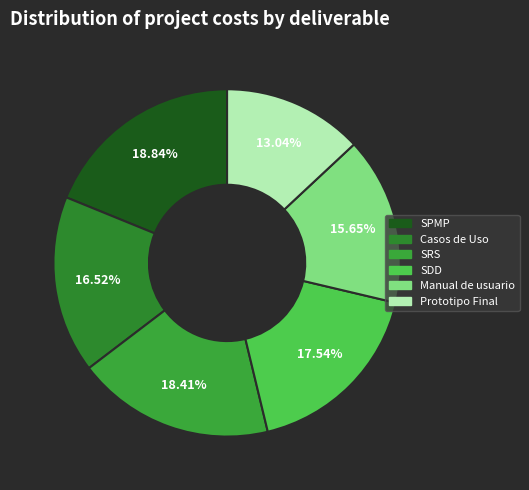

Do Casos de Uso and Prototipo Final together represent more than half of the pie?

No